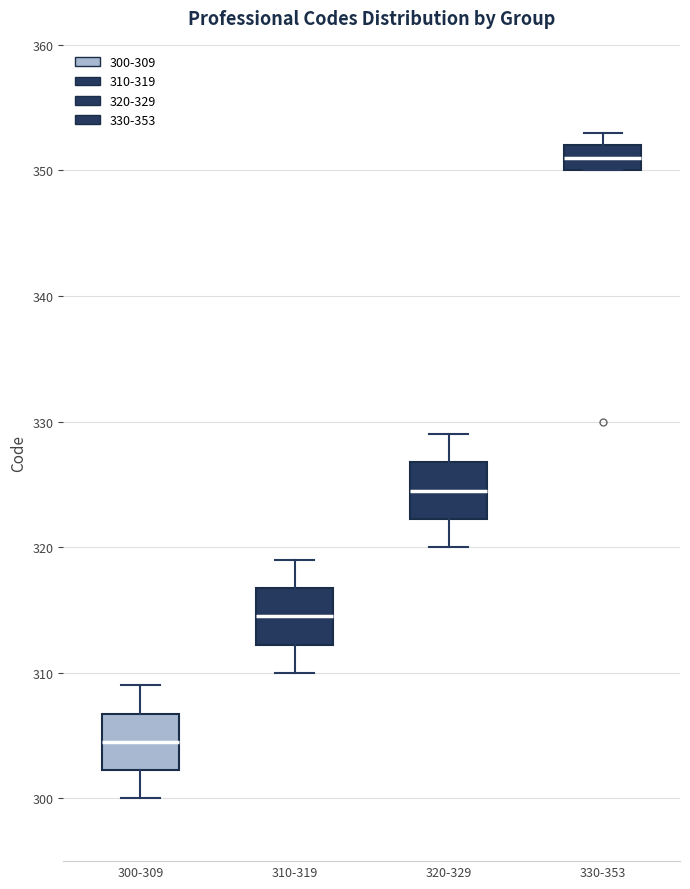

Where is the lower edge of the box for 310-319 on the y-axis? The values are not printed on the chart, so give them approximately, as read against the axis.

312